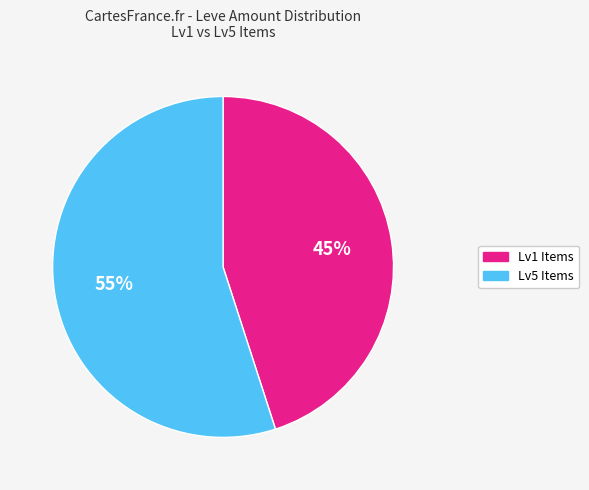

Between Lv5 Items and Lv1 Items, which is larger?

Lv5 Items